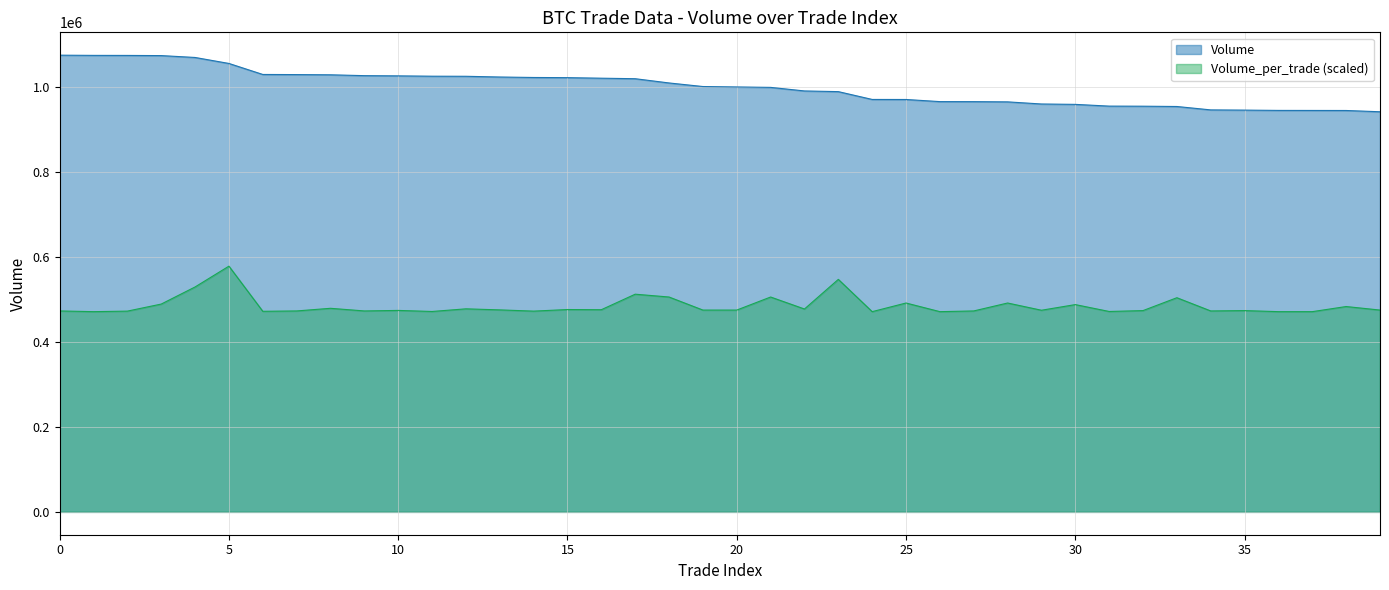

How many lines are shown in the chart?

2